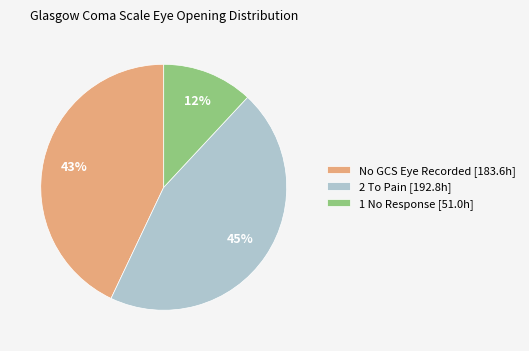

To the nearest percent, what is the average slice percentage?

33%